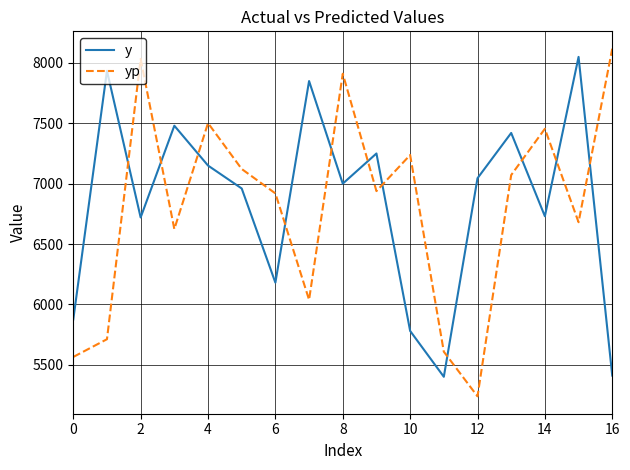

Count the number of data series in this chart.

2